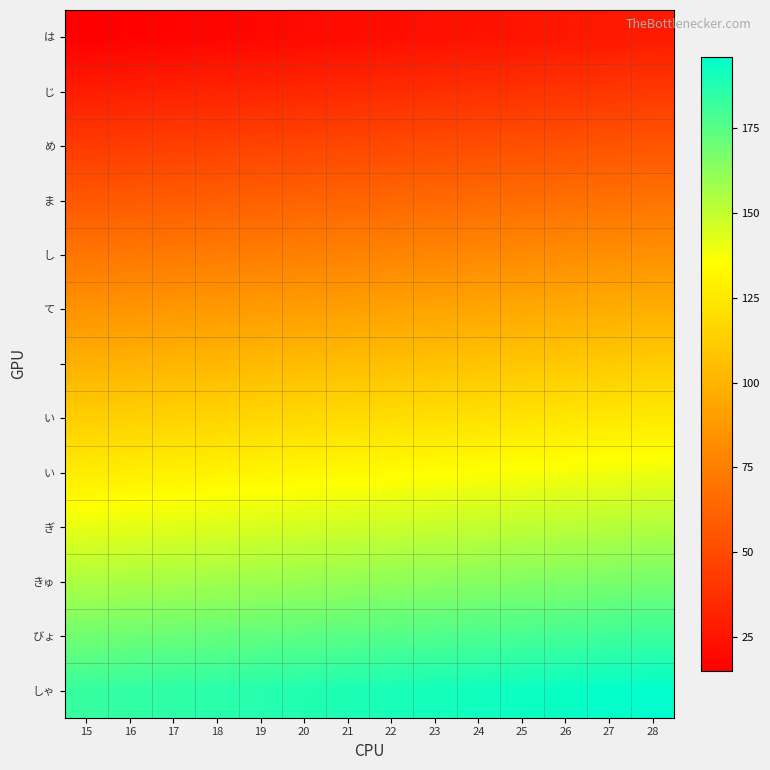

At how many categories does at least one series exceed 122?

14